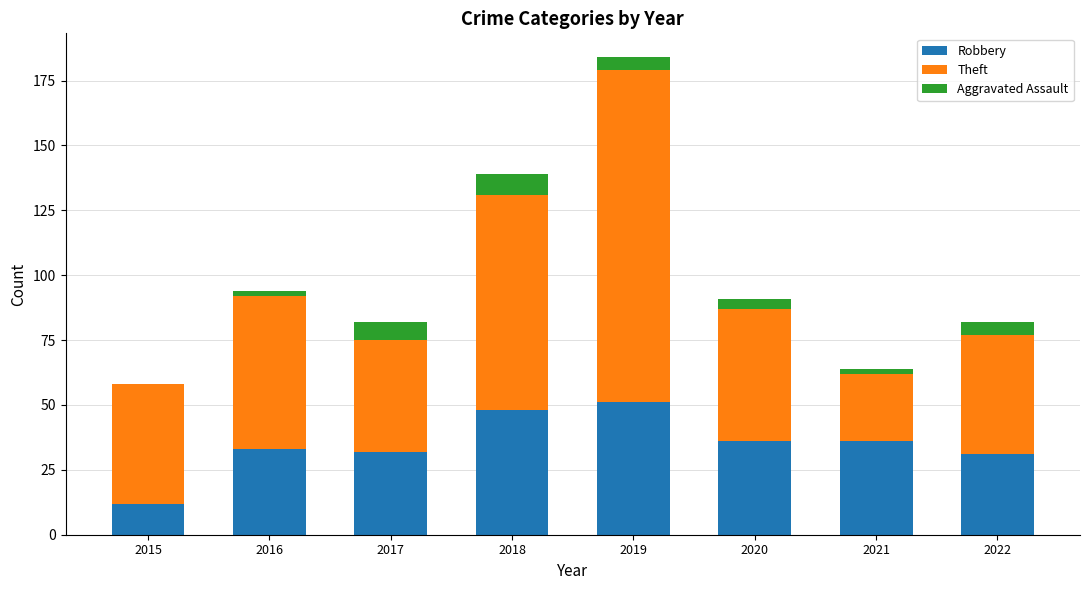

At which category is the sum across all series the highest?

2019